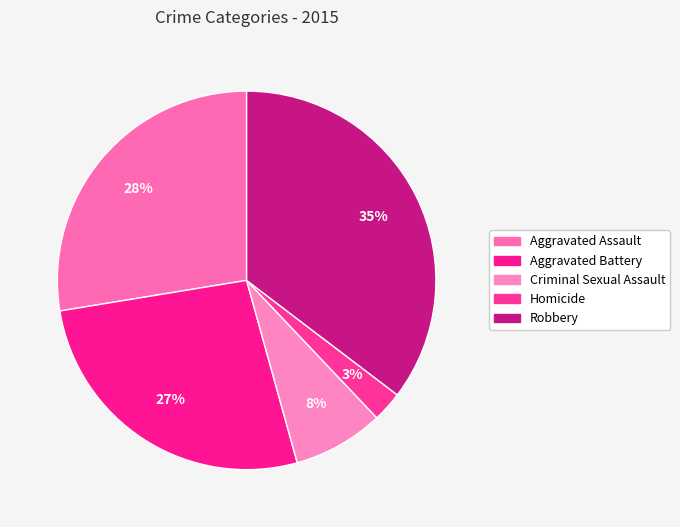

Count the number of slices in the pie.

5